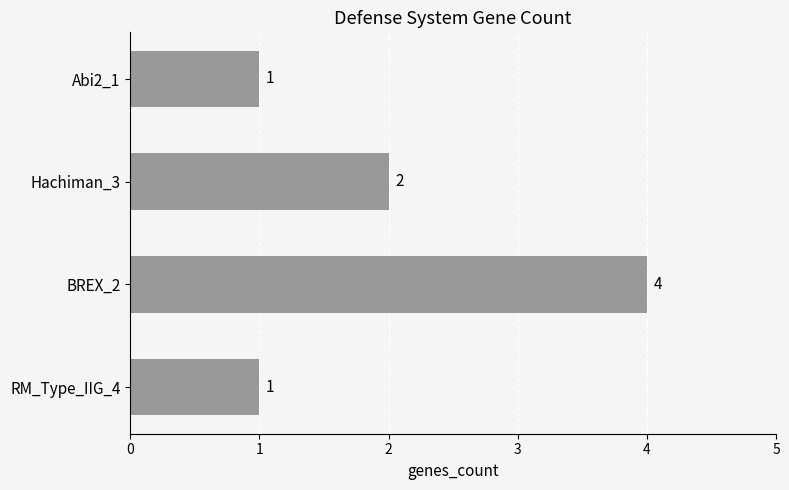

Reading top to bottom, what are all the values shown in this chart?

Abi2_1=1	Hachiman_3=2	BREX_2=4	RM_Type_IIG_4=1